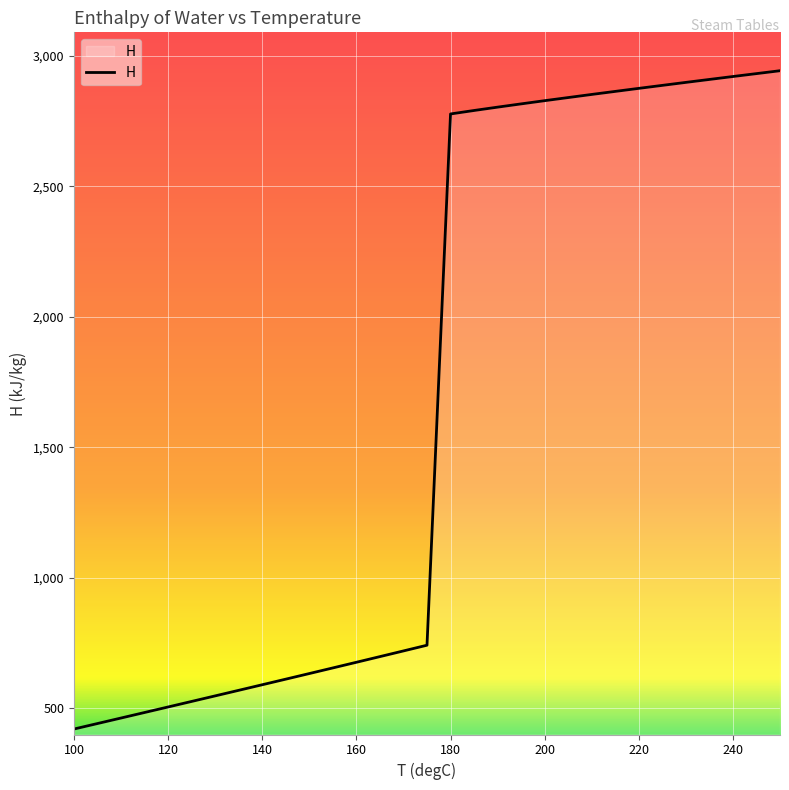

What is the difference between the maximum and second lowest values?

2502.2